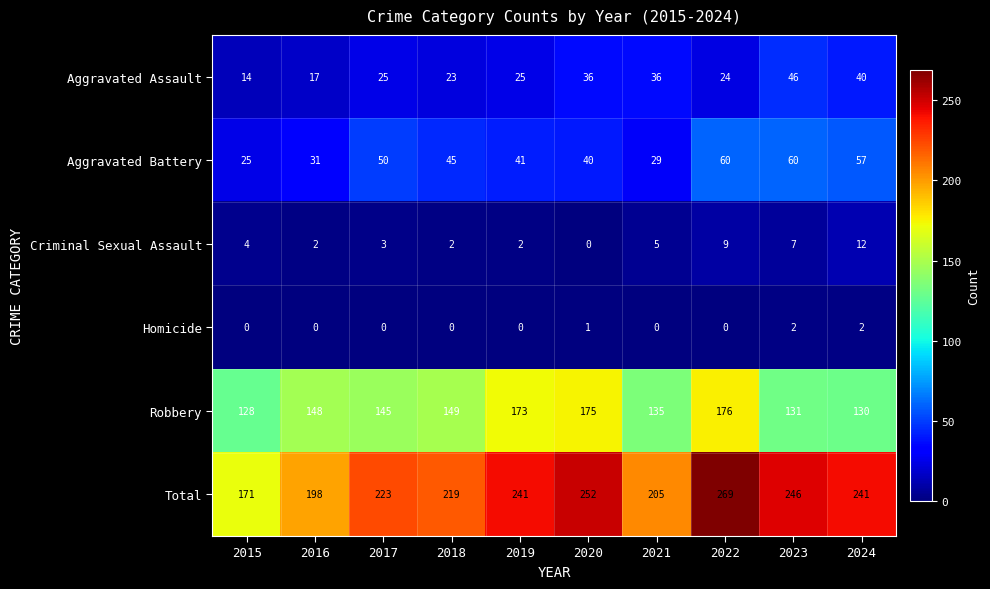

What is the spread (max minus min) of values at 2021?

205